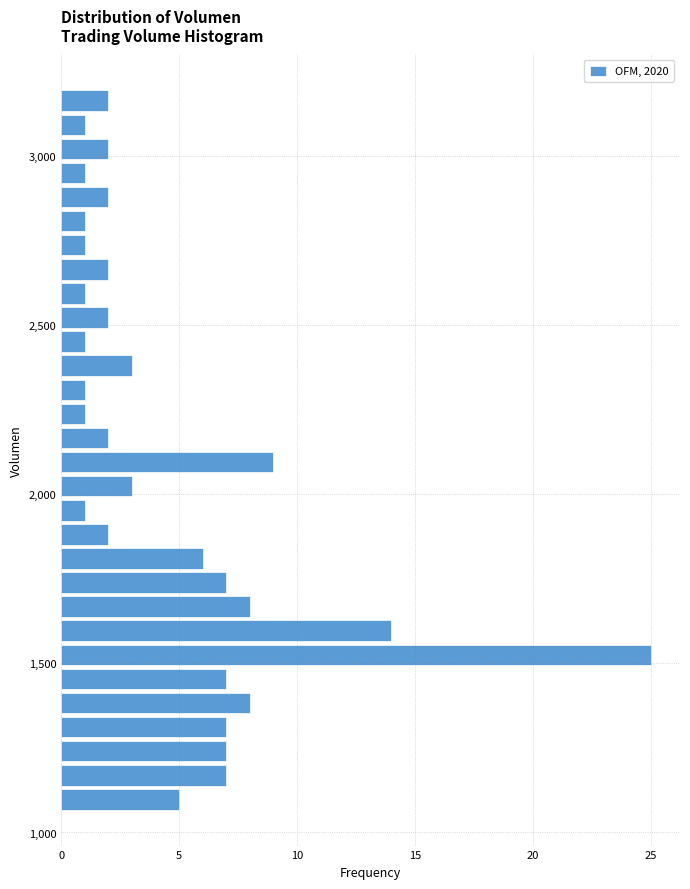

Read against the y-axis, roughly where is the centre of the longest bar?

1550